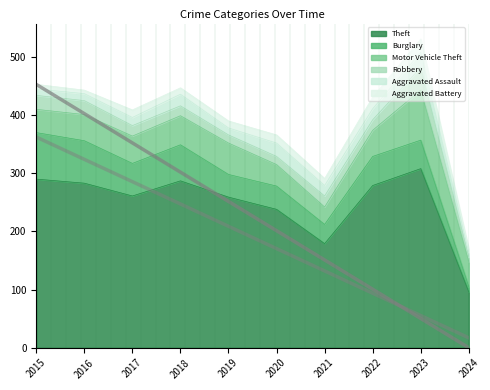

Rank the series at 2017 from lowest to highest value.

Aggravated Battery, Aggravated Assault, Robbery, Motor Vehicle Theft, Burglary, Theft